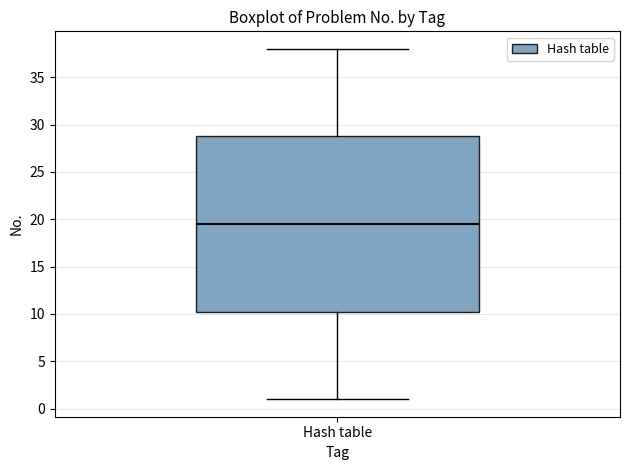

Transcribe this box plot: give where the median line is, the range the box spans, and where the two whiskers end, as read against the y-axis. The values are not printed on the chart, so give them approximately, as read against the axis.

median 19.5, box 10.5 to 29.0, whiskers 1.0 to 38.0